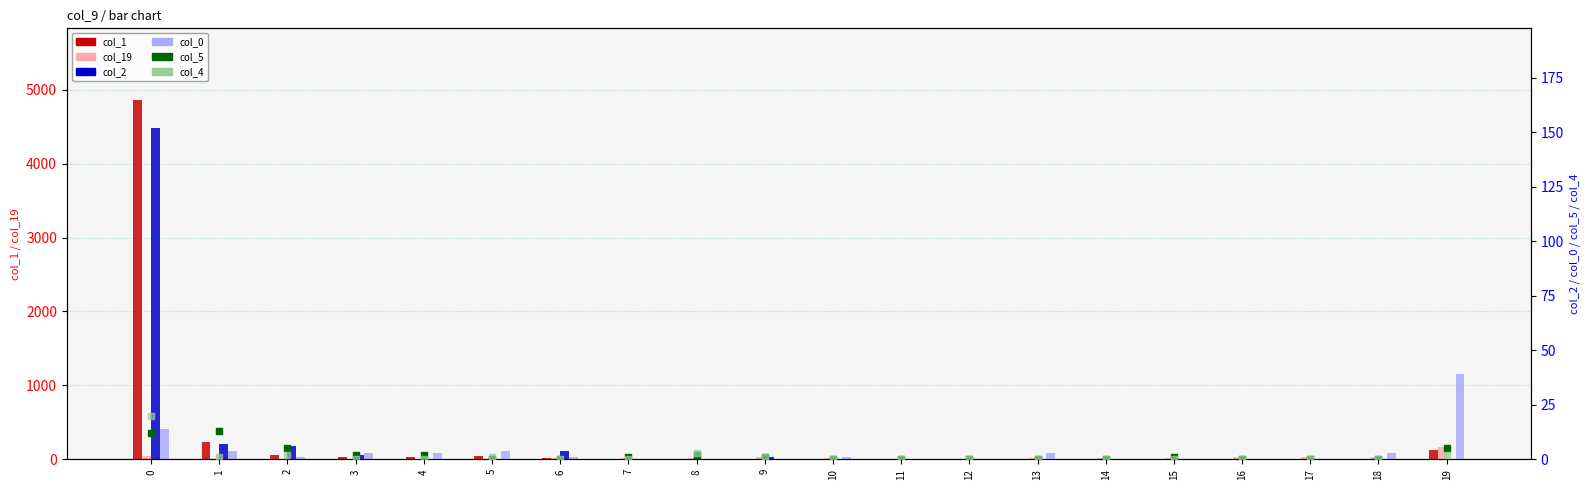

What are all the series names shown in the legend?

col_1, col_19, col_2, col_0, col_5, col_4